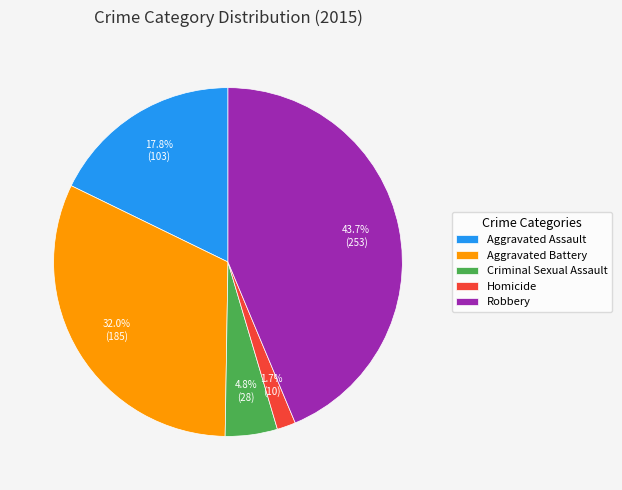

What is the smallest slice in the pie chart?

Homicide